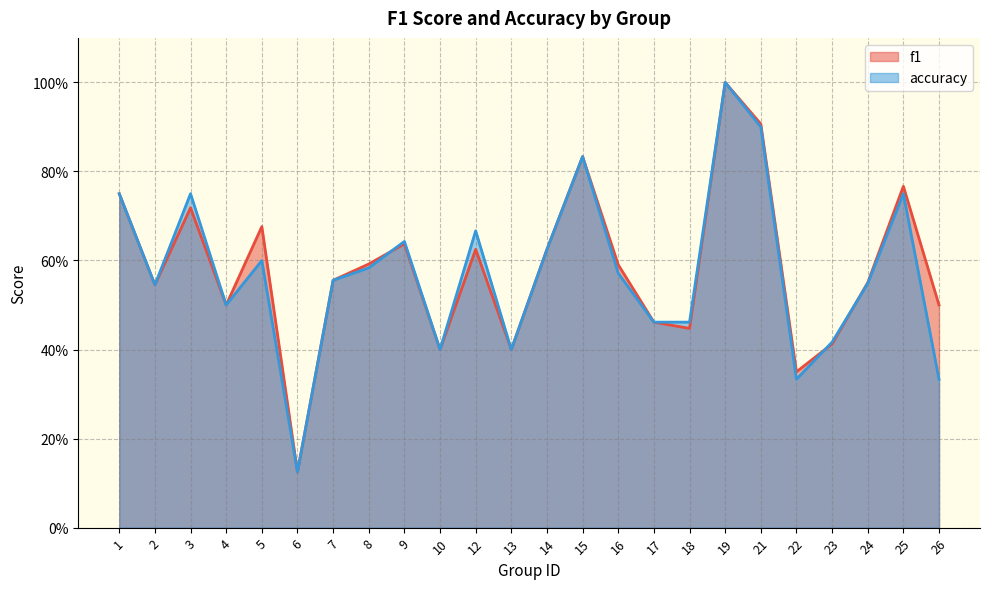

How many interior local peaks does the accuracy series have?

7